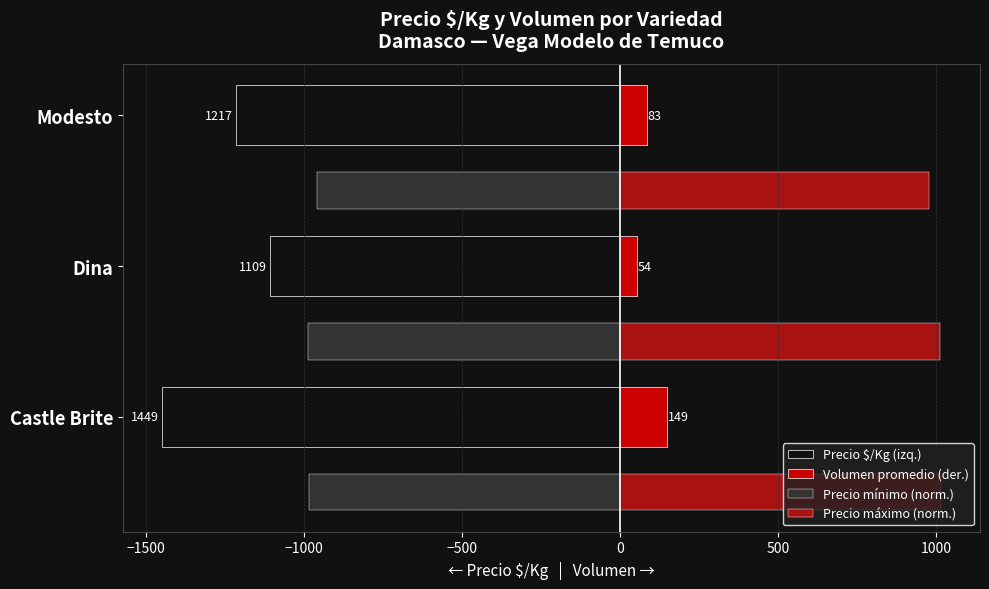

Which series has the largest range (max minus min)?

Precio $/Kg (izq.)